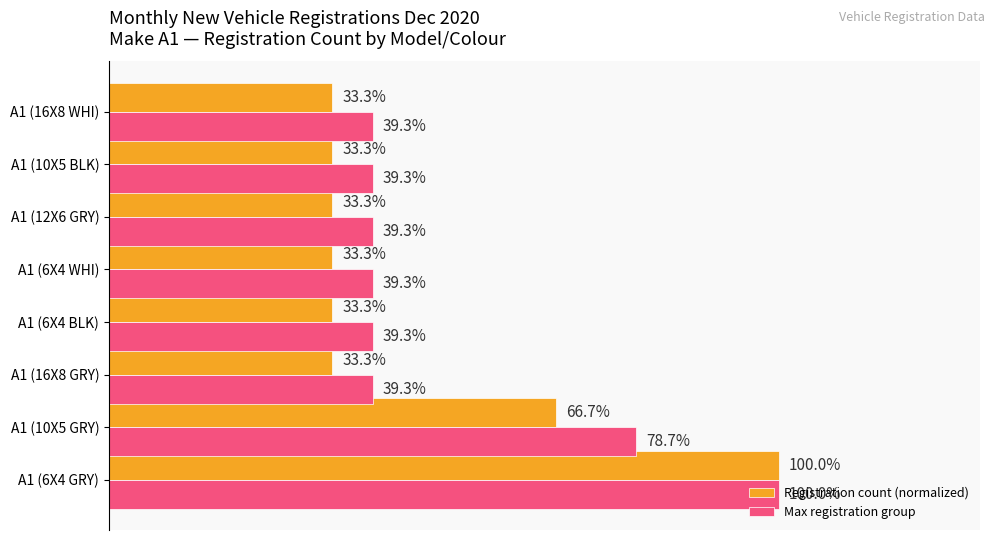

Which series has the largest total across all categories?

Max registration group